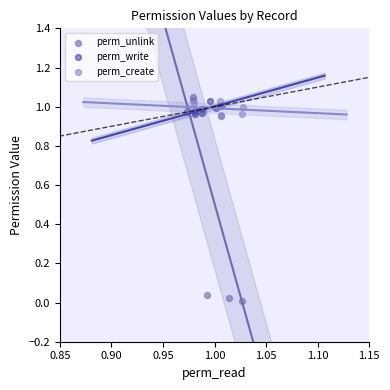

Which series has the widest spread of Y values?

perm_unlink